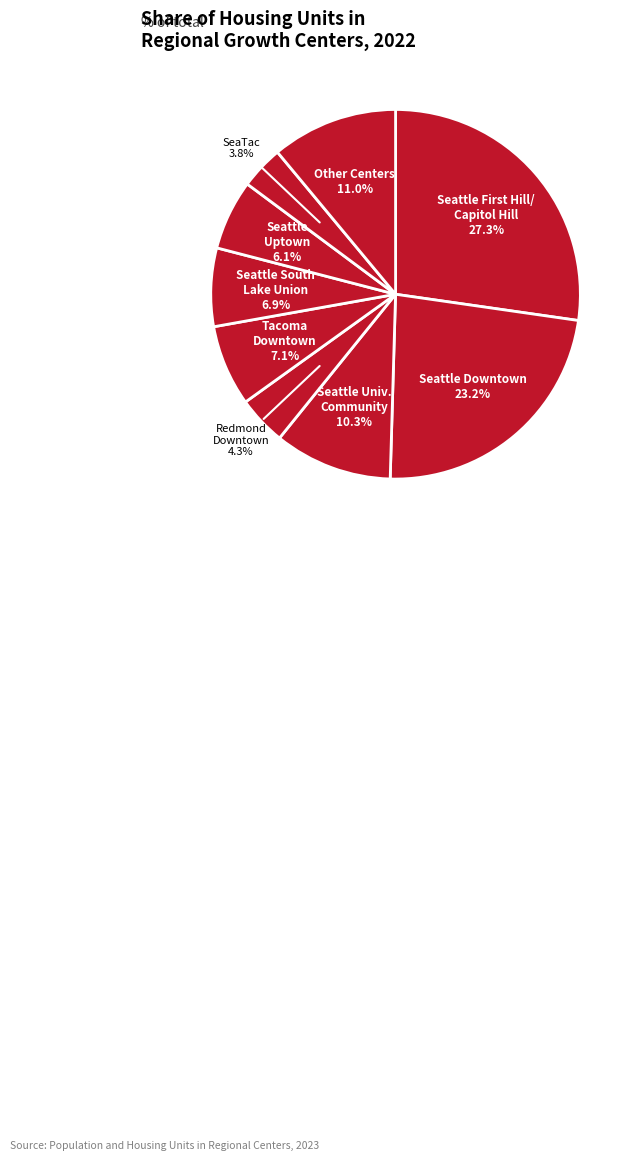

What is the smallest slice in the pie chart?

SeaTac